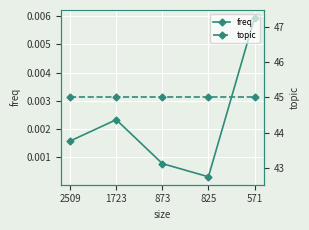

True or false: topic and freq cross at least once.

False